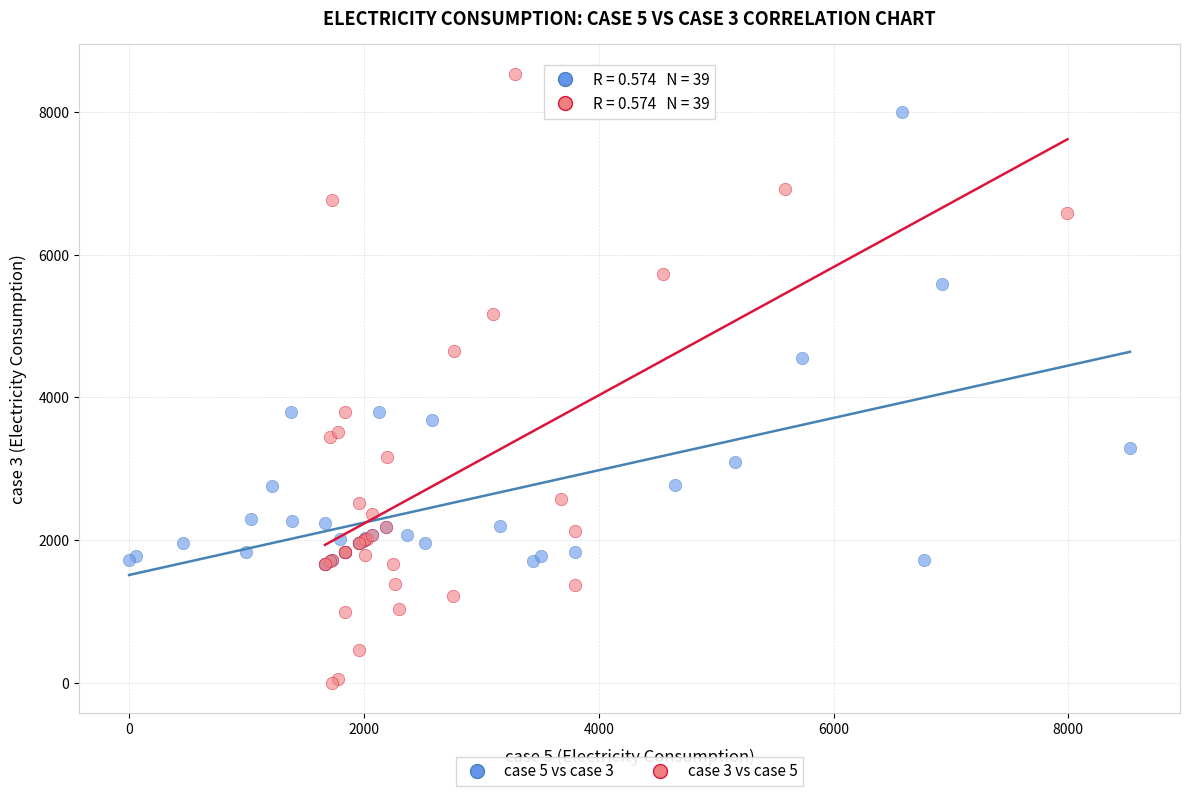

Which series contains the highest Y value?

case 3 vs case 5